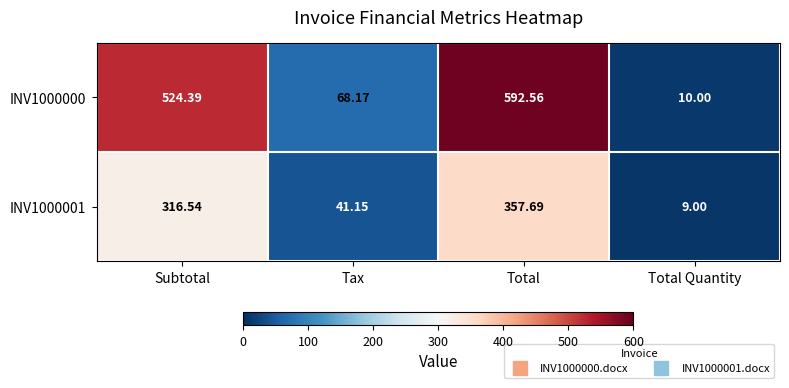

How many data points does each series have?

4